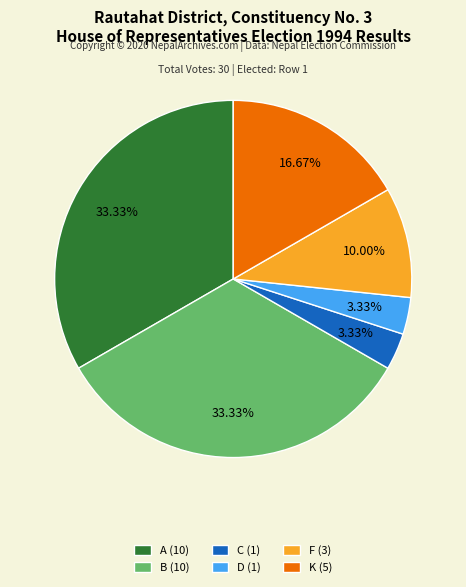

Is the sum of D and F greater than half?

No